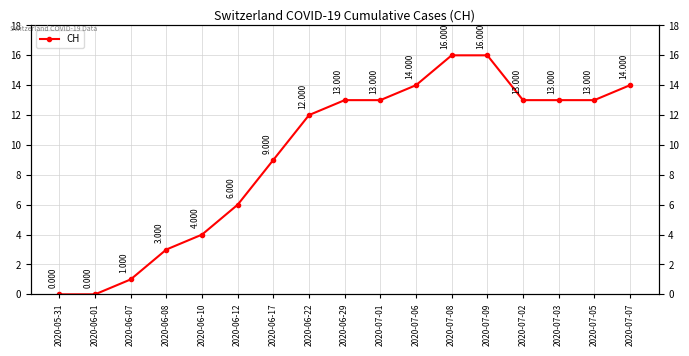

Reading left to right, extract all data points from this chart.

2020-05-31=0	2020-06-01=0	2020-06-07=1	2020-06-08=3	2020-06-10=4	2020-06-12=6	2020-06-17=9	2020-06-22=12	2020-06-29=13	2020-07-01=13	2020-07-06=14	2020-07-08=16	2020-07-09=16	2020-07-02=13	2020-07-03=13	2020-07-05=13	2020-07-07=14